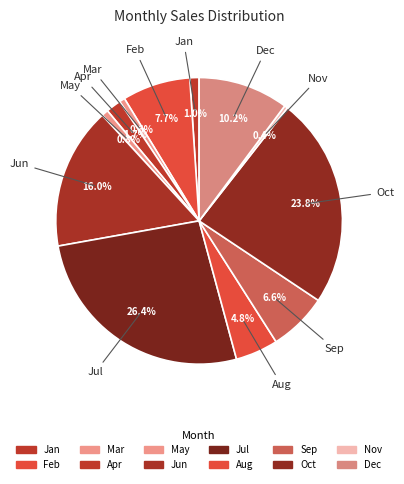

Between Sep and Jan, which is larger?

Sep